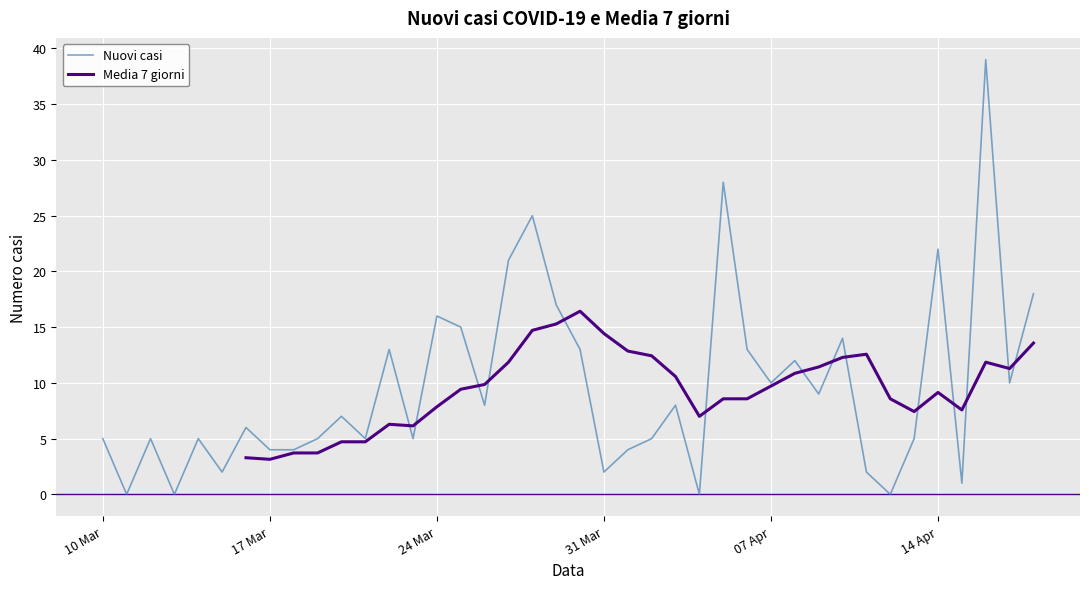

What is the maximum value for Nuovi casi?

39